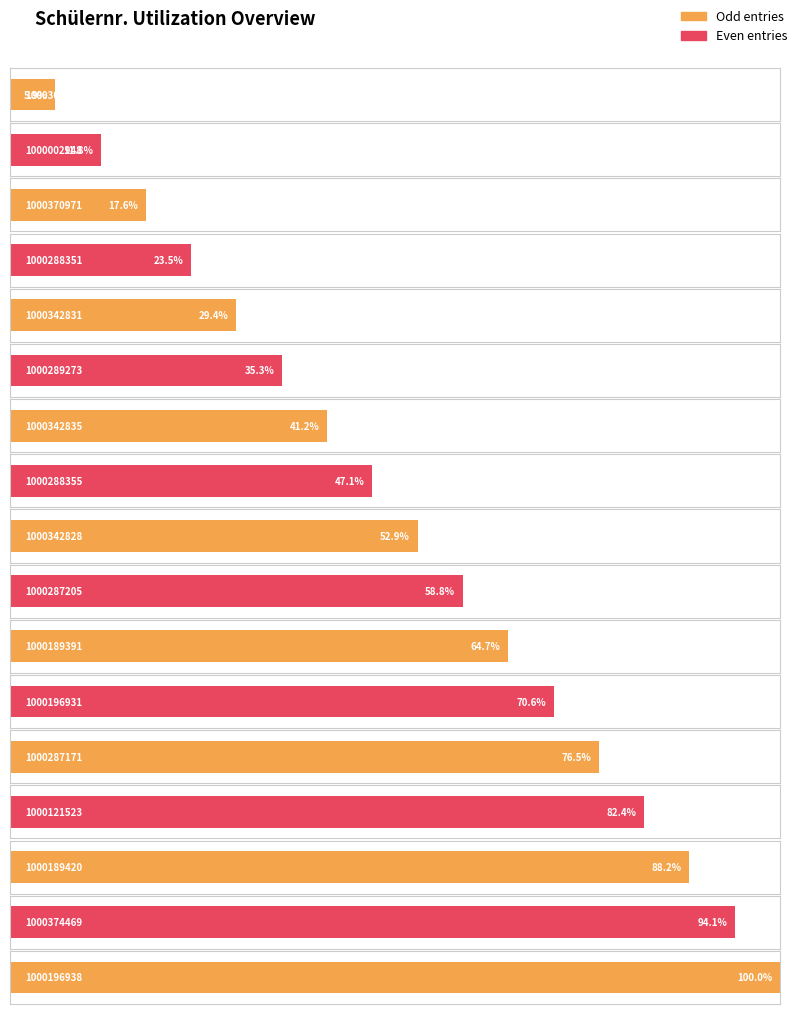

List the labels in order of value, largest first.

1000196938, 1000374469, 1000189420, 1000121523, 1000287171, 1000196931, 1000189391, 1000287205, 1000342828, 1000288355, 1000342835, 1000289273, 1000342831, 1000288351, 1000370971, 1000002948, 1000303051